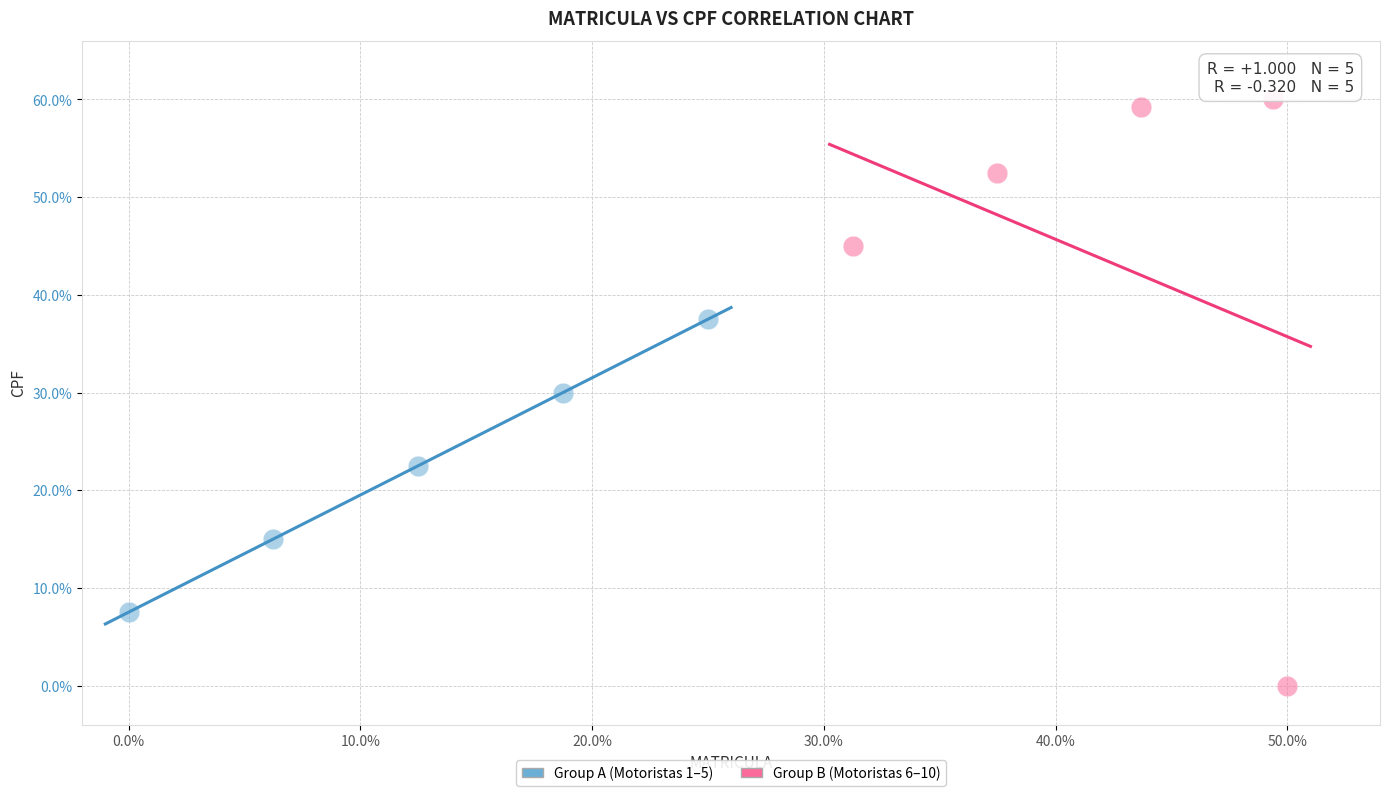

Which series reaches the maximum Y coordinate?

Group B (Motoristas 6–10)